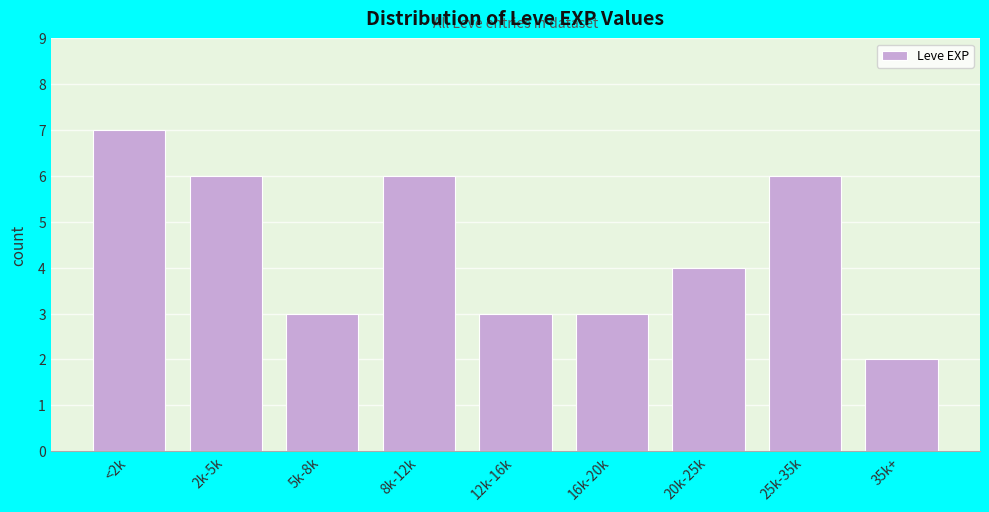

Reading left to right, what are all the values shown in this chart?

<2k=7	2k-5k=6	5k-8k=3	8k-12k=6	12k-16k=3	16k-20k=3	20k-25k=4	25k-35k=6	35k+=2